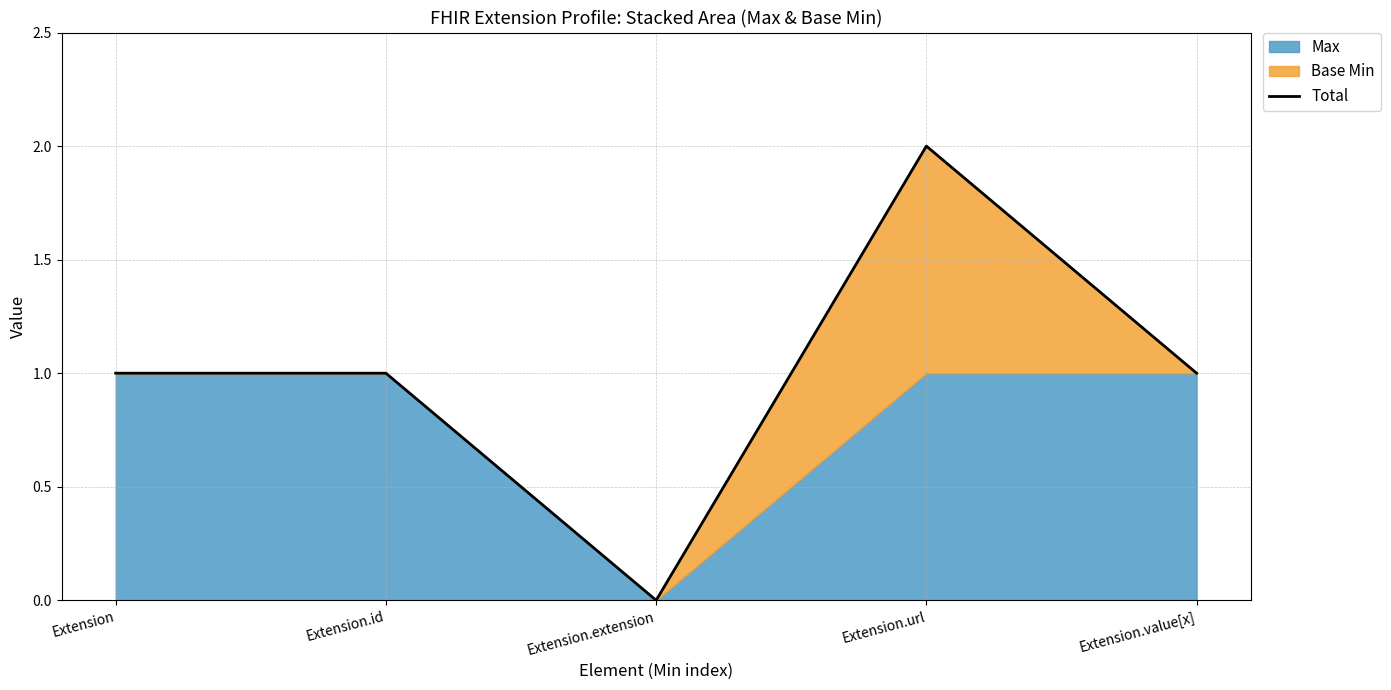

Is it true that the value at Extension.id is 1?

True